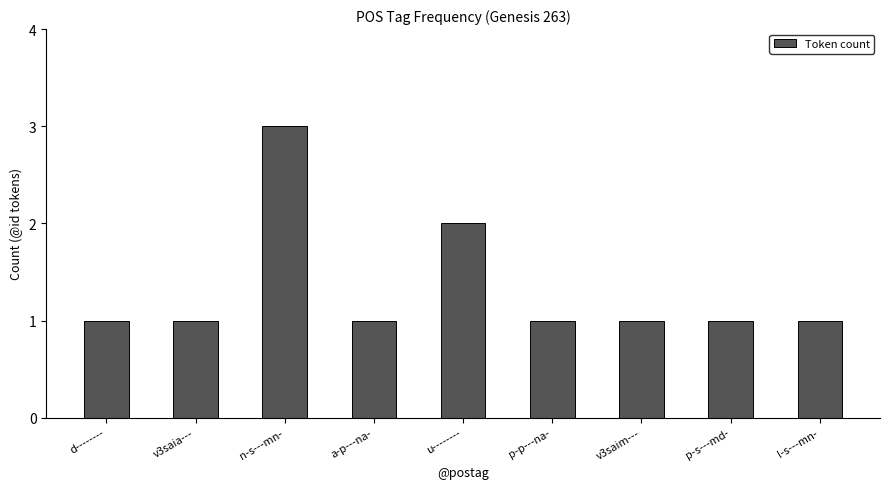

What is the change in value from d-------- to n-s---mn-?

+2